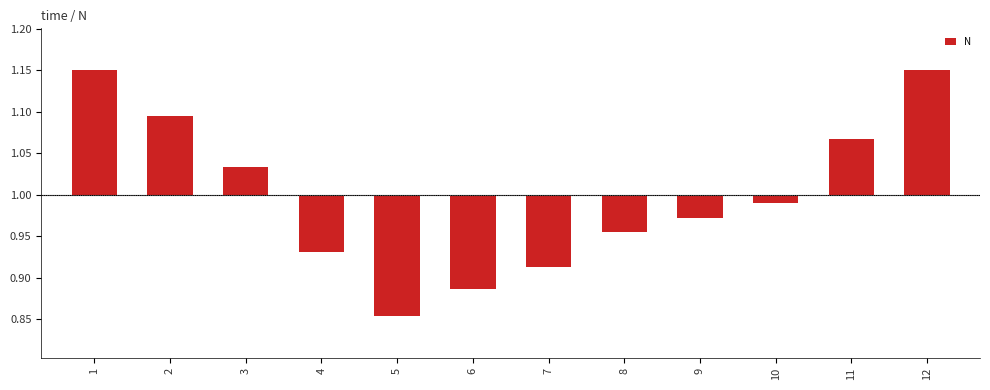

How many values are above zero?

5